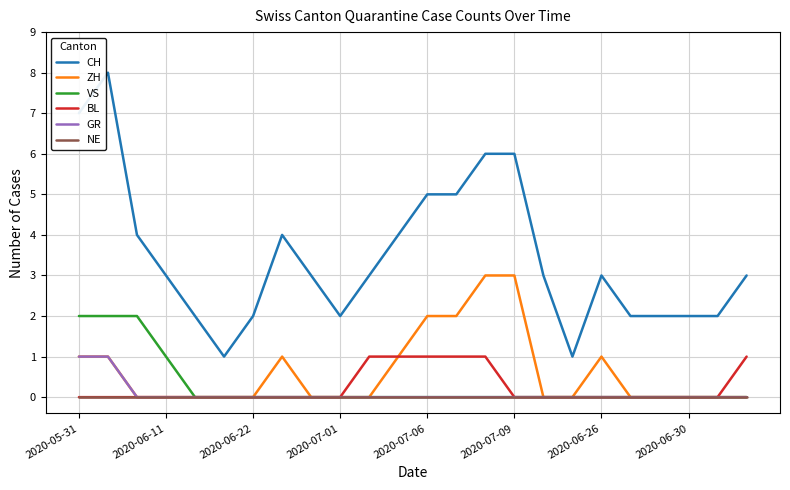

Which series has the widest spread of values?

CH